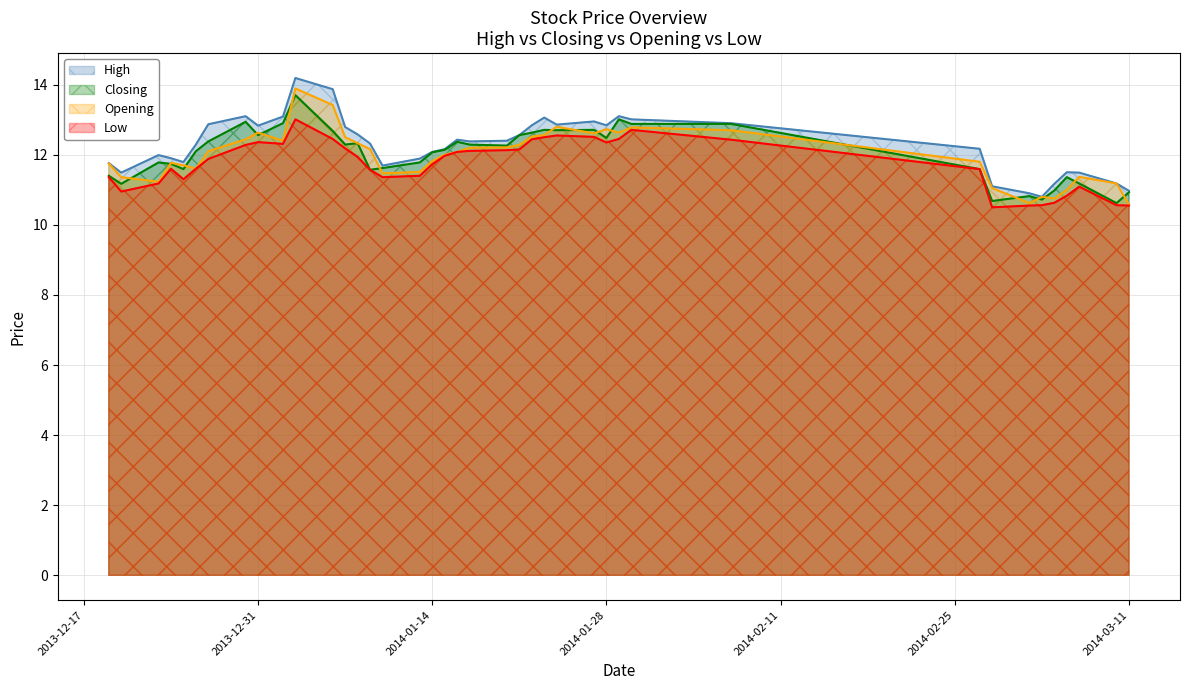

What is the value of the Low point at the 29th from the left?

12.4